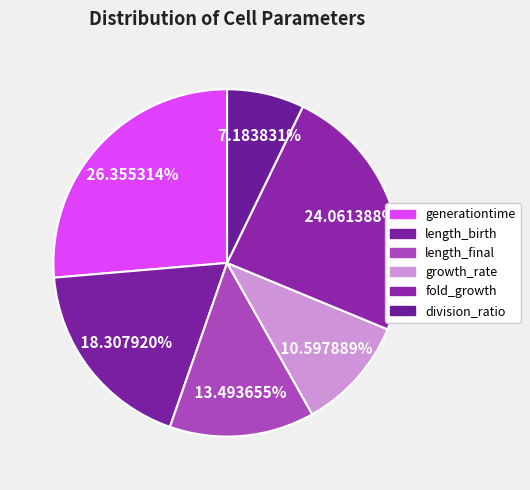

Which slice is the smallest?

division_ratio